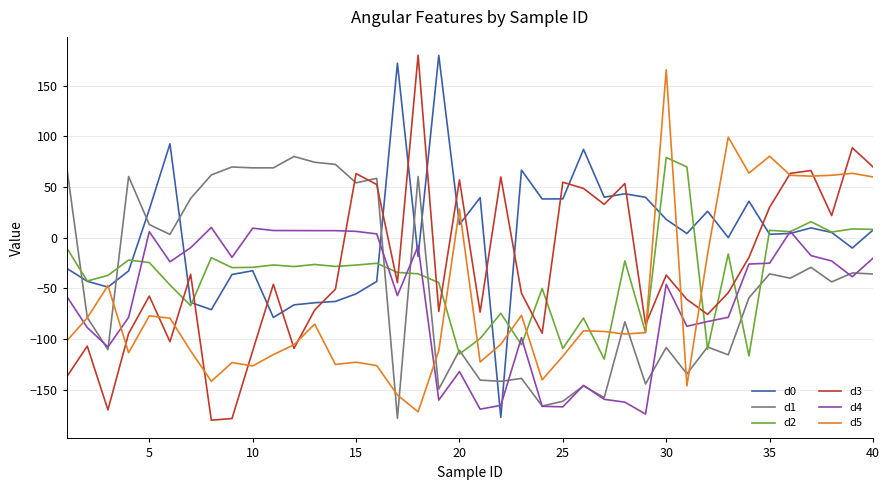

What is the smallest value displayed?

-180.0